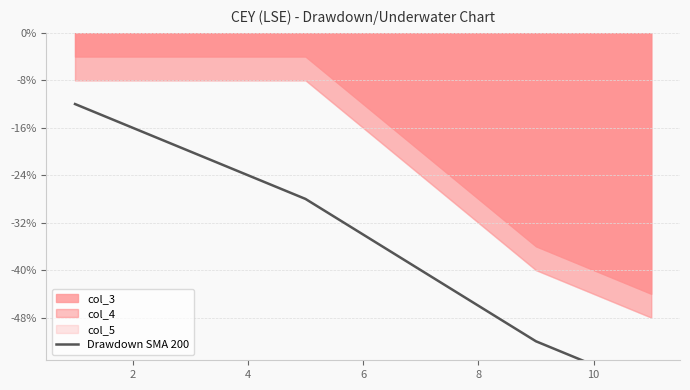

True or false: the data has more than 0 interior local peaks.

False